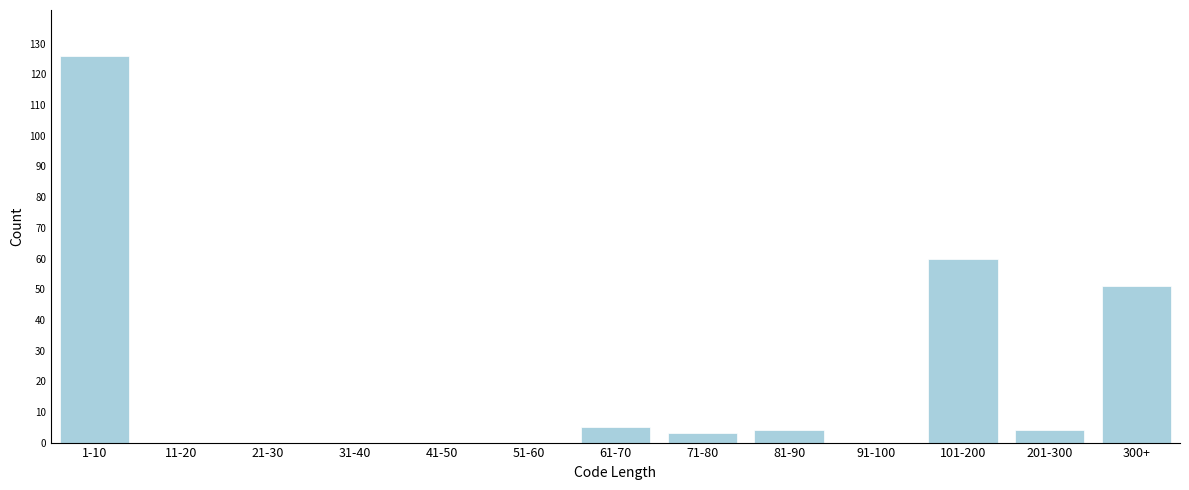

Reading left to right, transcribe all the data shown in this chart.

1-10=126	11-20=0	21-30=0	31-40=0	41-50=0	51-60=0	61-70=5	71-80=3	81-90=4	91-100=0	101-200=60	201-300=4	300+=51